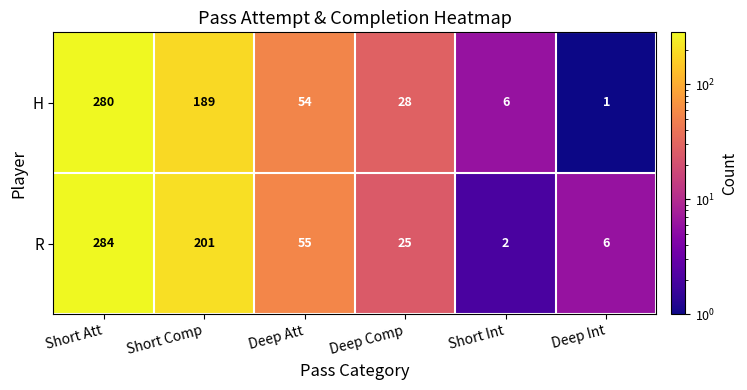

At which category is the sum across all series the highest?

Short Att